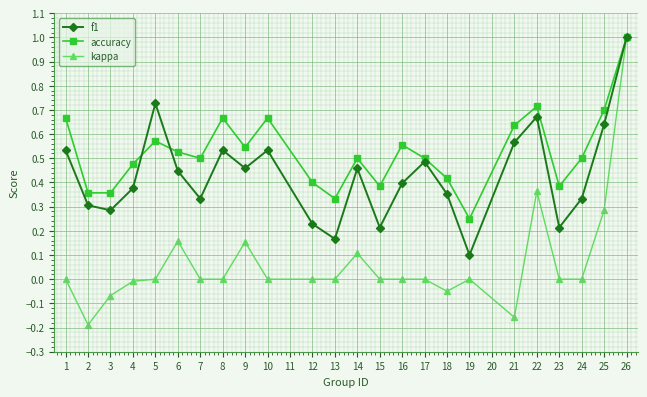

Is the value of kappa at 7 greater than the value of accuracy at 22?

No